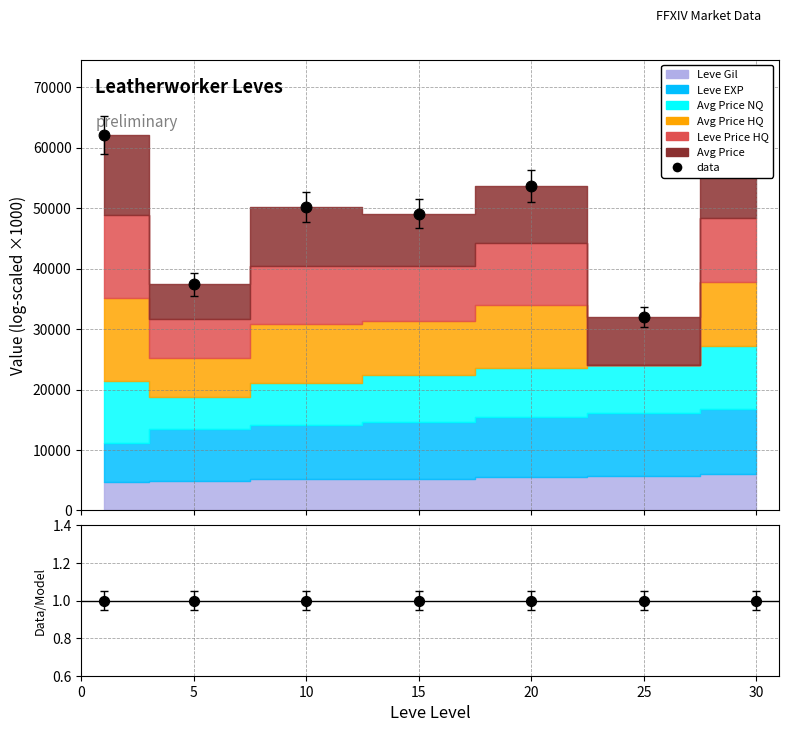

Is the value of data at 25 greater than the value of data/model at 25?

Yes